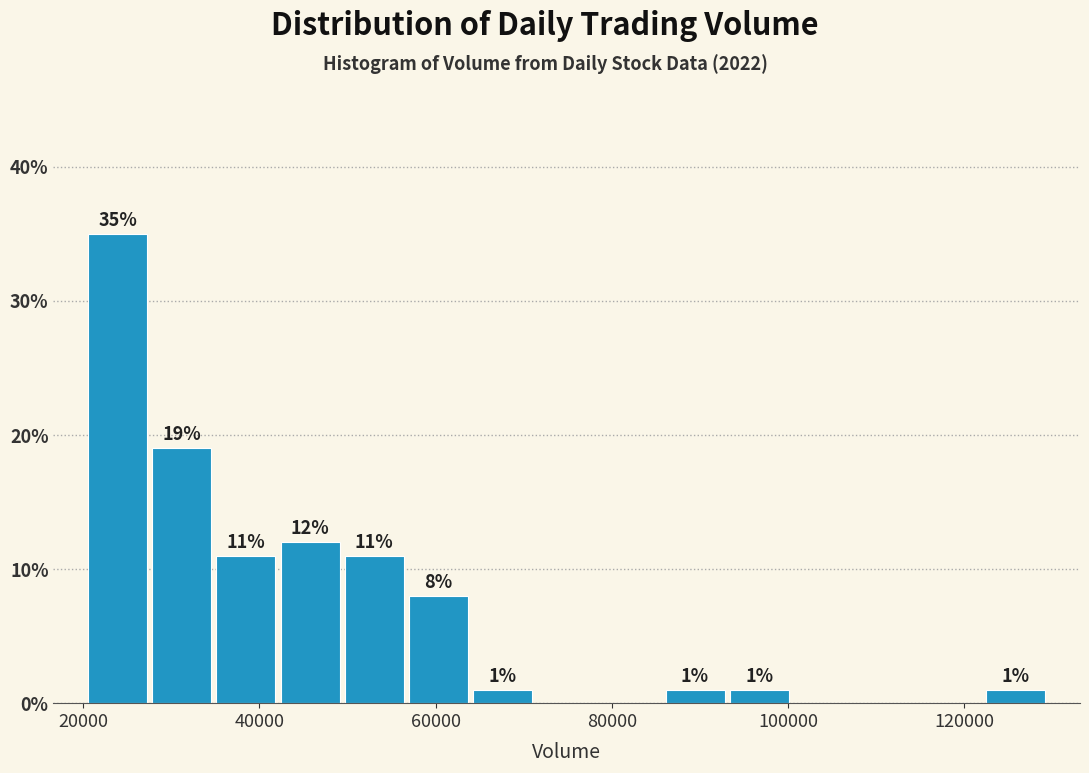

Around what value on the x-axis is the tallest bar? Give the approximate position of its centre, as read against the axis.

24000